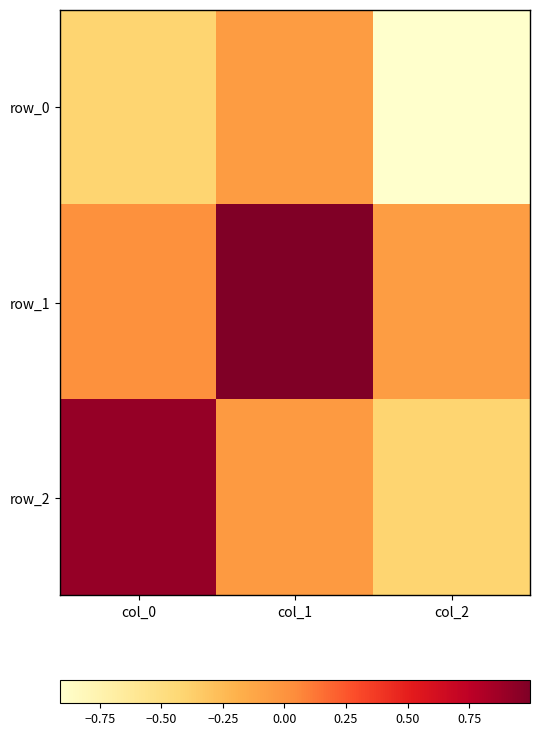

Which series has the largest range (max minus min)?

row_2